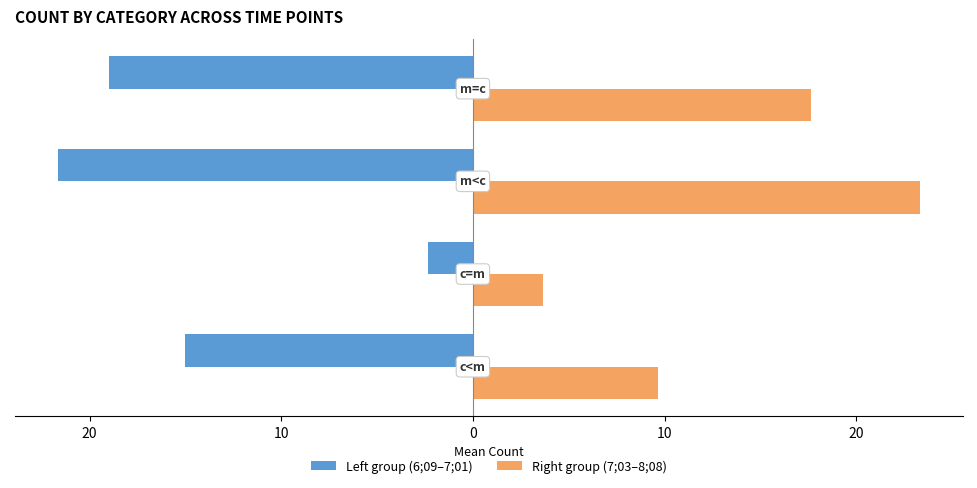

Reading right to left, what are all the values shown in this chart?

Left group (6;09–7;01): -19.0	-21.7	-2.3	-15.0
Right group (7;03–8;08): 17.7	23.3	3.7	9.7